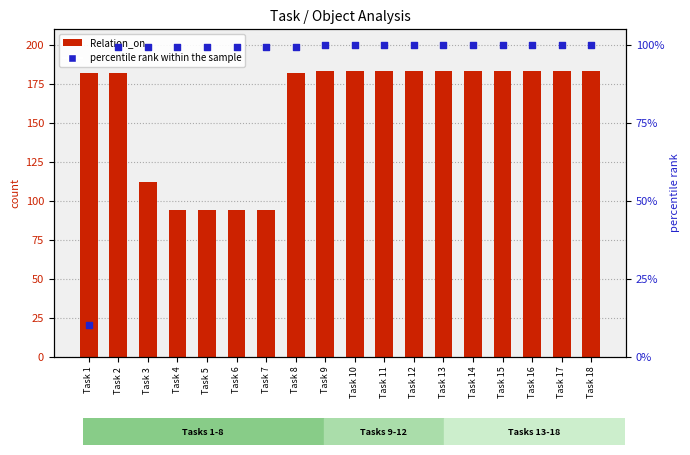

Which series contains the highest Y value?

Relation_on